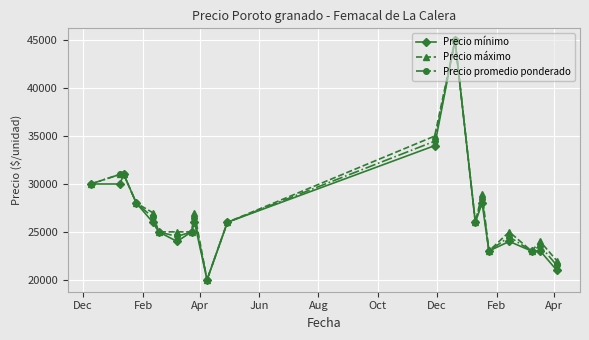

True or false: Precio promedio ponderado has more than 2 points higher than both neighbors.

True